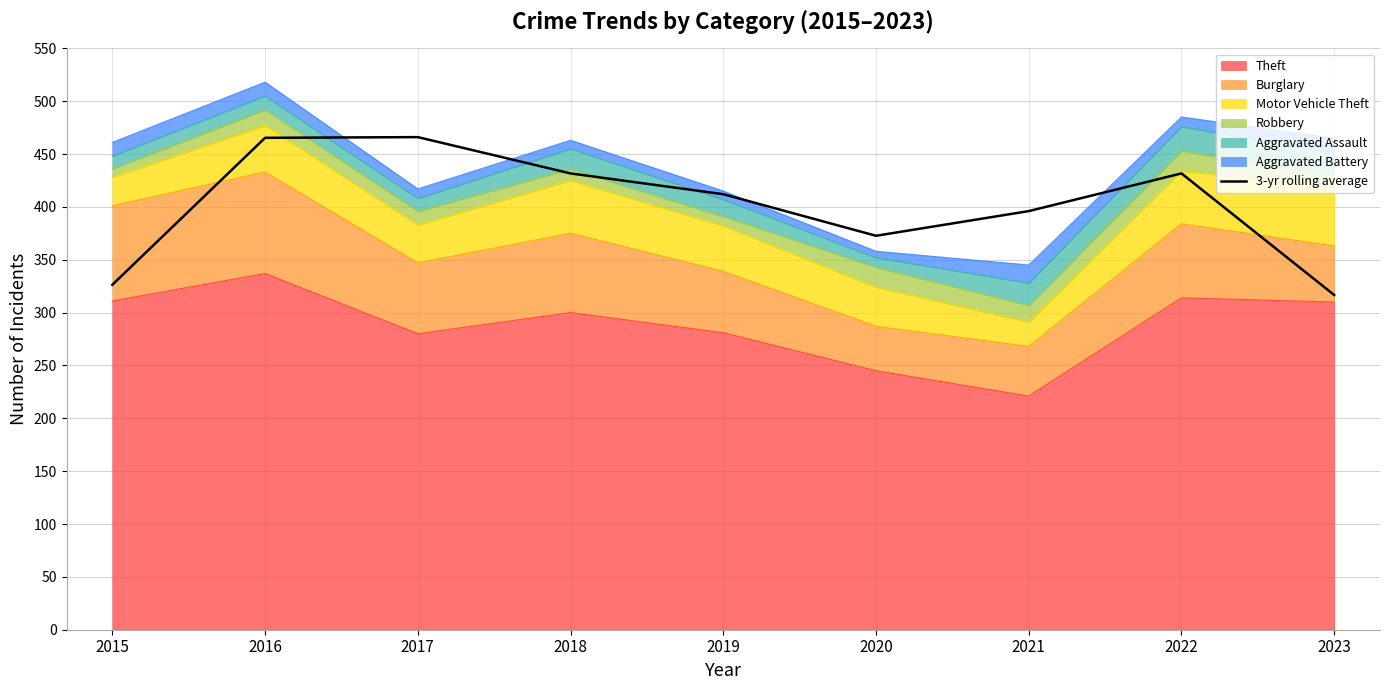

Does the chart display data point markers on the line(s)?

No